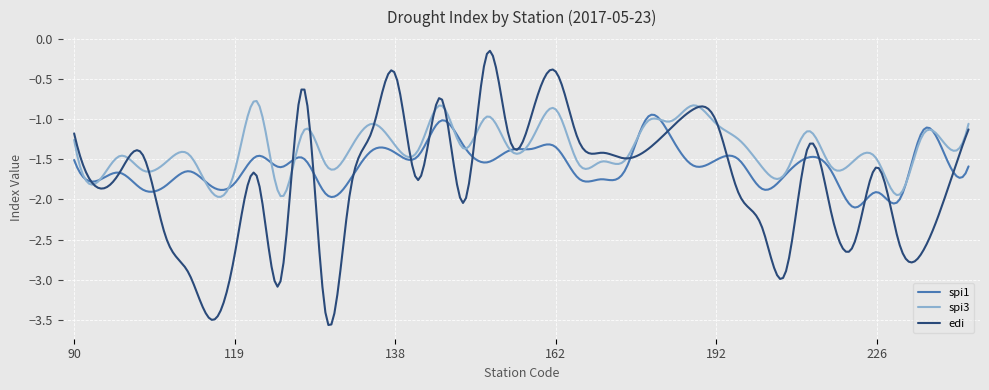

Which series has the largest total across all categories?

spi3